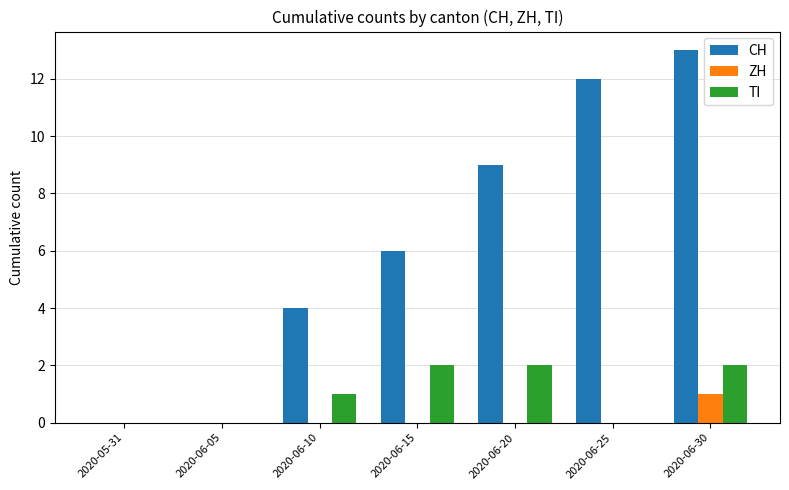

True or false: TI has a value of 2 at 2020-06-15.

True